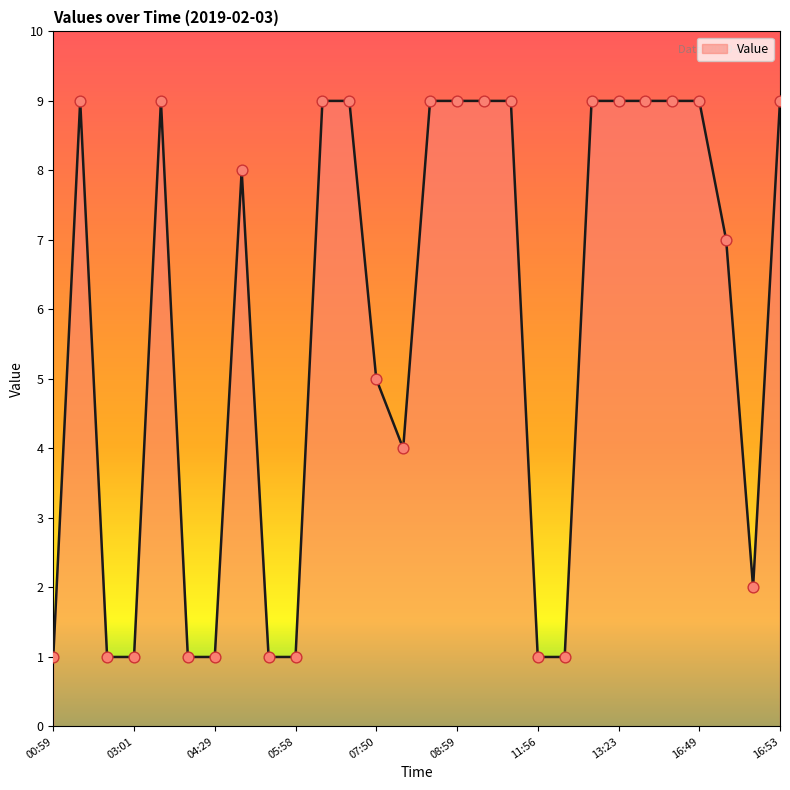

What is the maximum value shown in the chart?

9